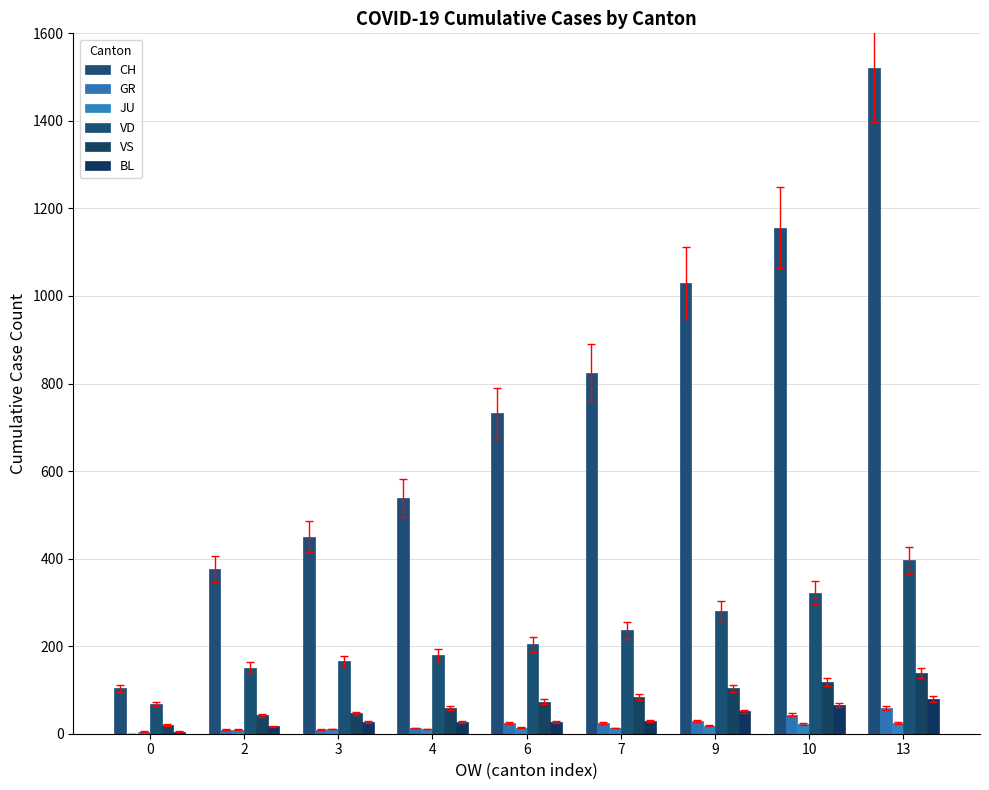

True or false: VD has a value of 68 at 0.

True